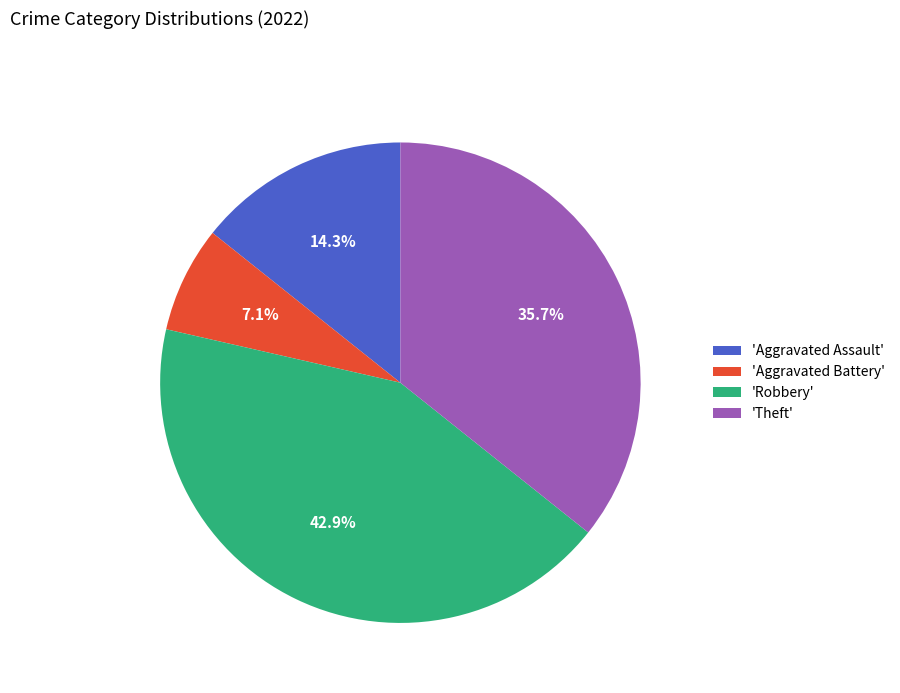

Combined, what portion of the pie is 'Theft' and 'Aggravated Assault'?

50.0%